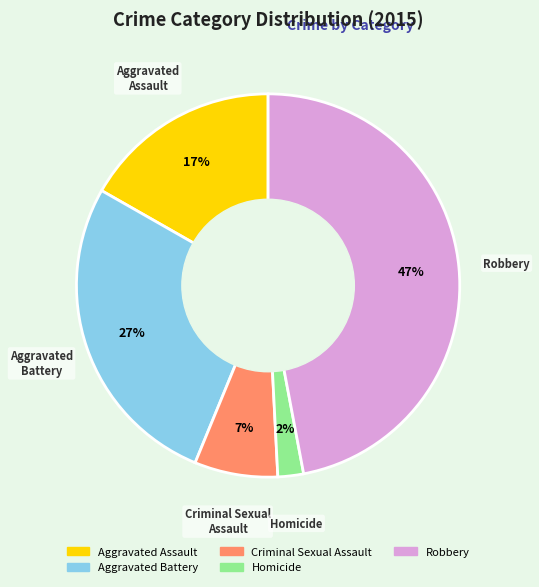

Is the sum of Robbery and Aggravated Assault greater than half?

Yes